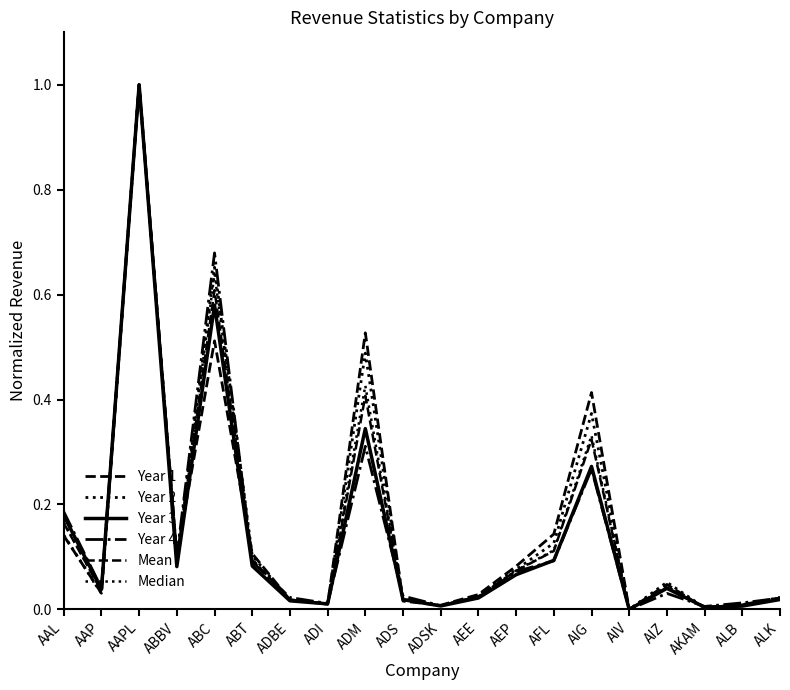

What is the total value across all series at ABT?

0.6